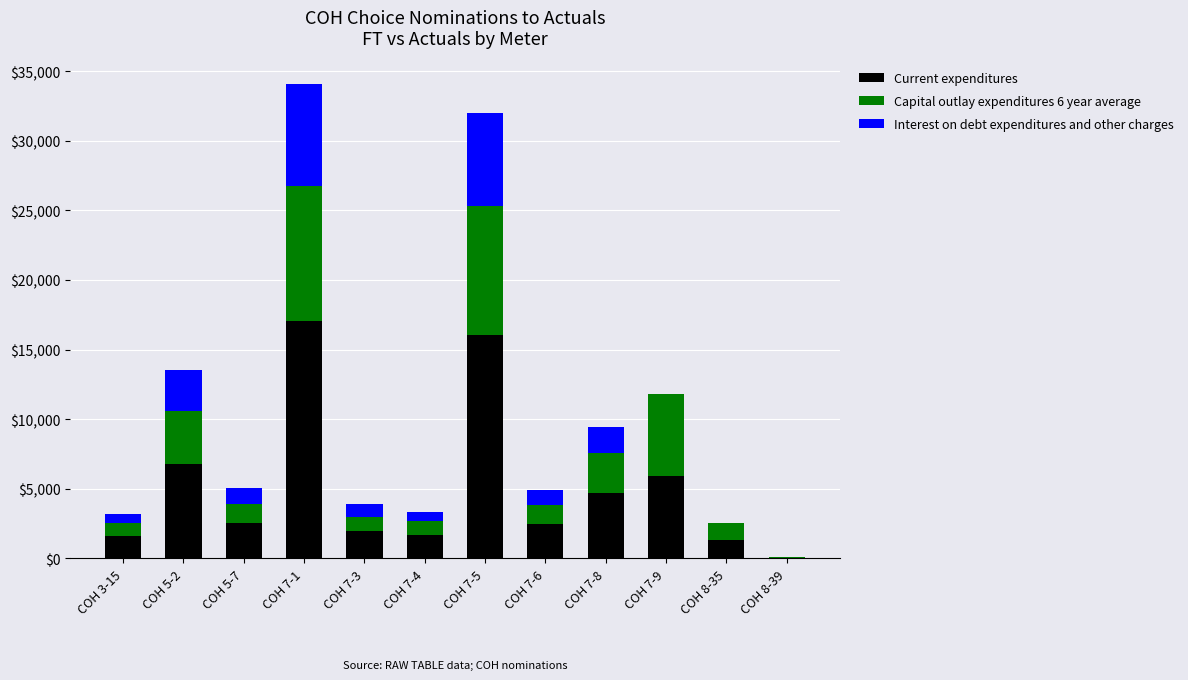

The value of Current expenditures at COH 5-2 is 9007. True or false?

False